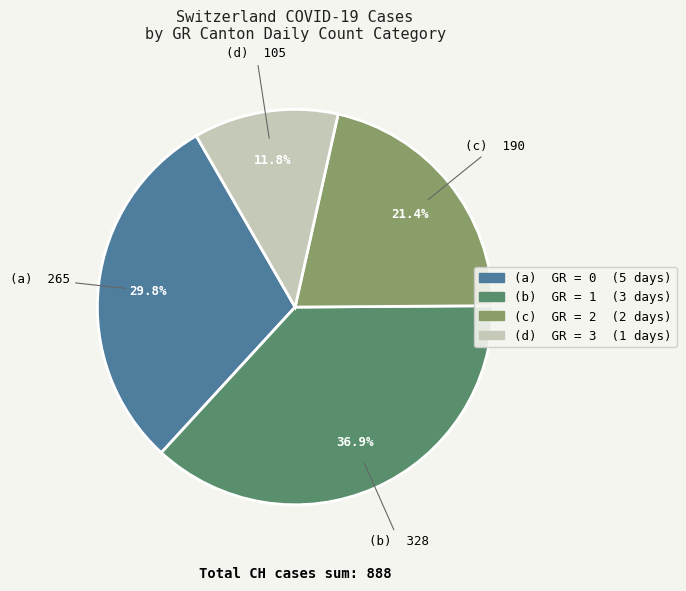

Is there any slice that represents more than half of the pie?

No